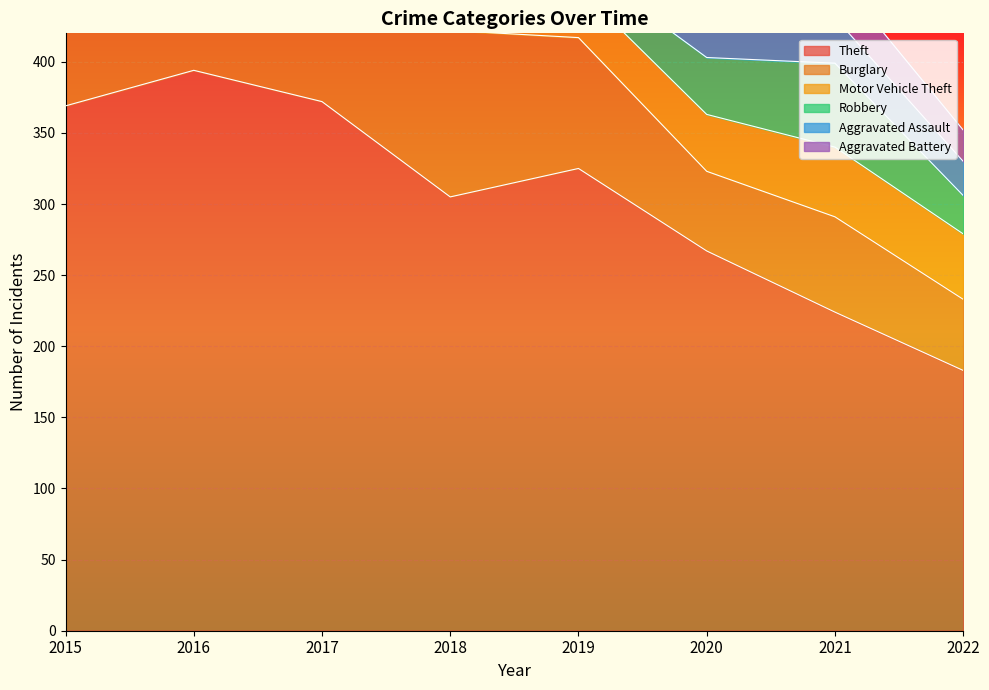

How many data points in Theft are above 325?

3